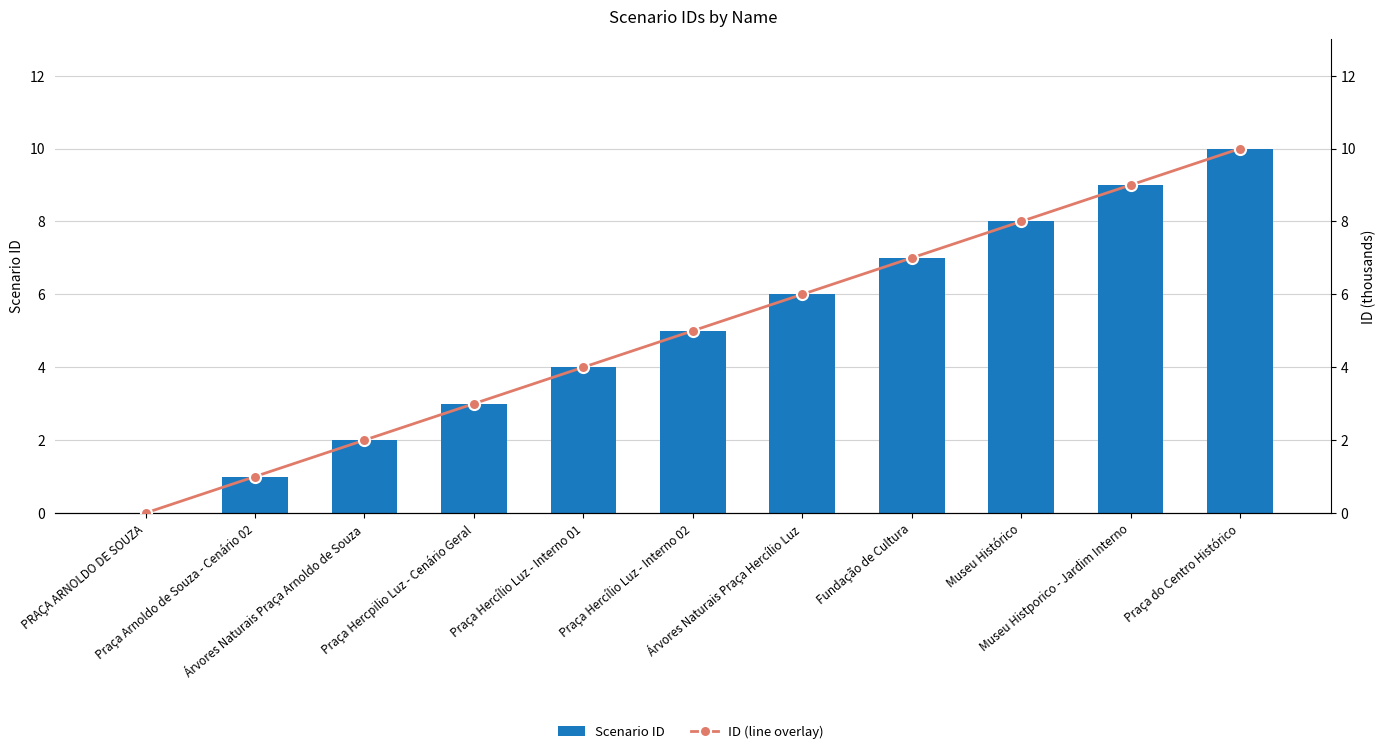

Count the number of data series in this chart.

2